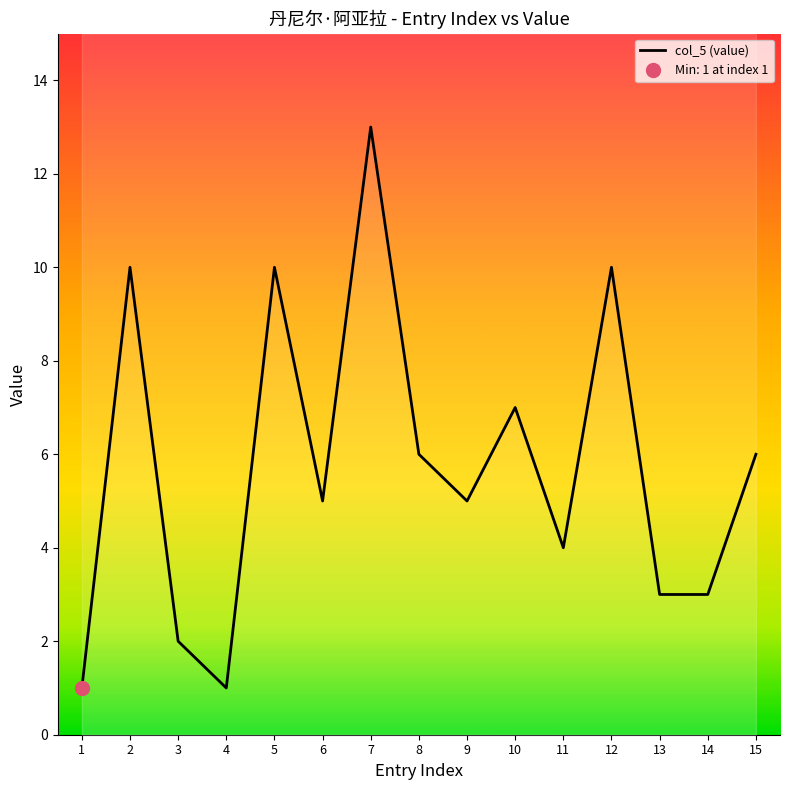

What is the smallest value displayed?

1